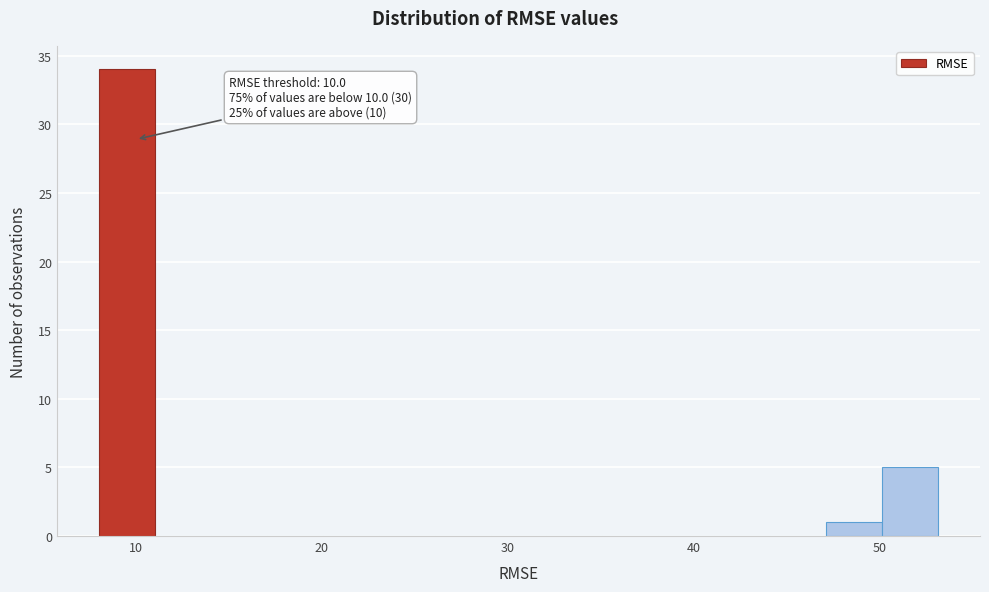

Read against the x-axis, roughly where is the centre of the tallest bar?

10